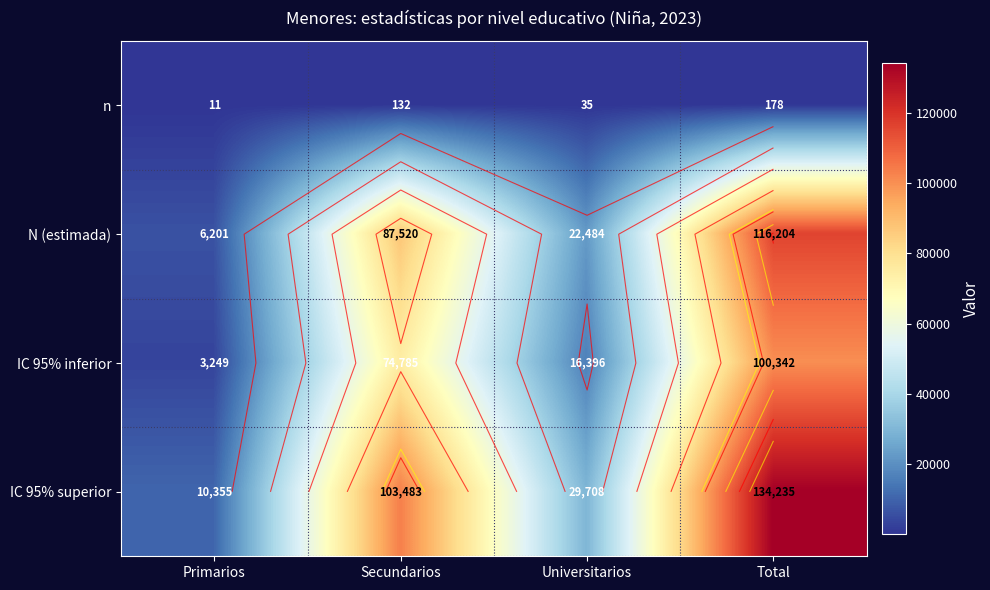

What is the difference between the maximum and second lowest values in the N (estimada) series?

93720